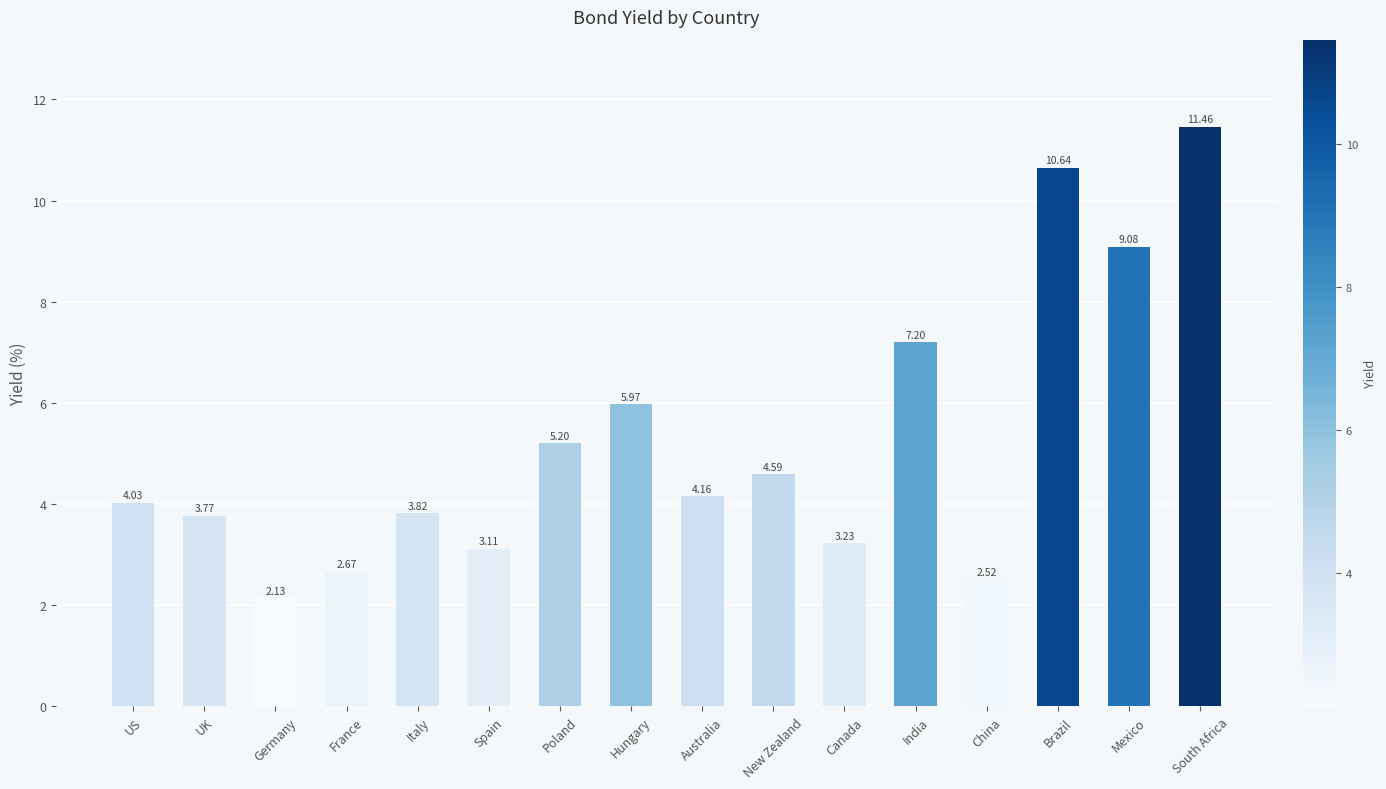

Does the chart contain any negative values?

No